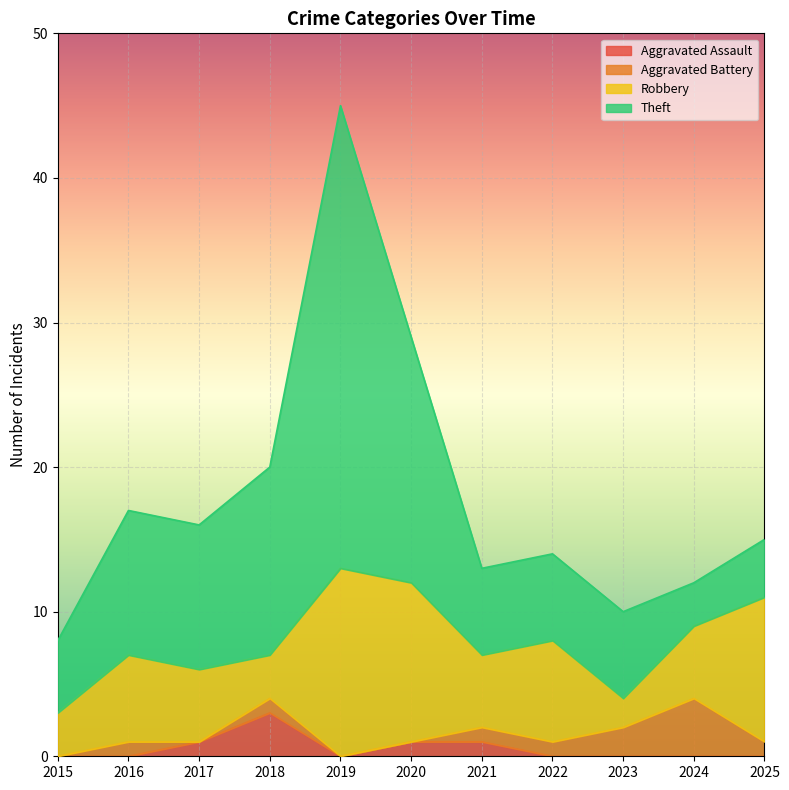

How many values in the Robbery series are below 5?

3